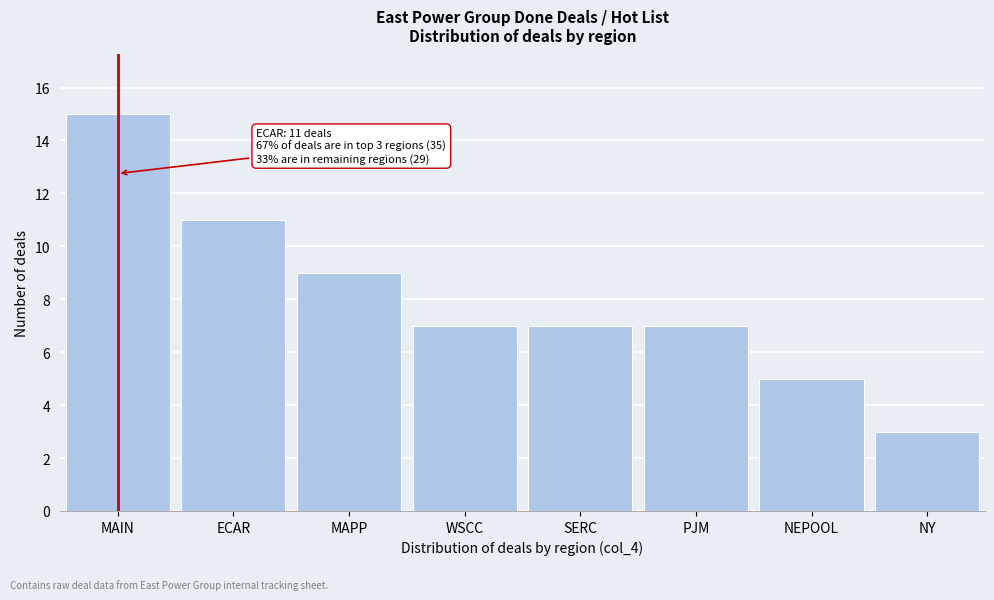

Reading right to left, list all the values displayed in this chart.

NY=3	NEPOOL=5	PJM=7	SERC=7	WSCC=7	MAPP=9	ECAR=11	MAIN=15